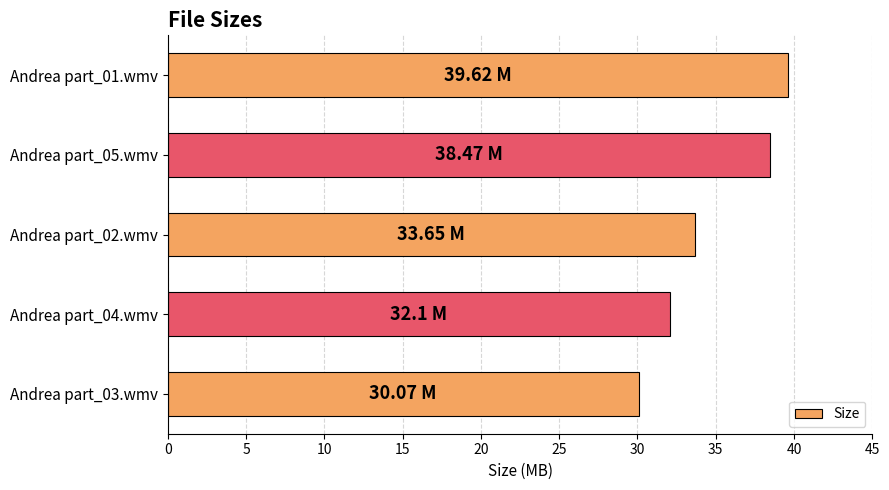

Where is the data nearest to the value 34?

Andrea part_02.wmv